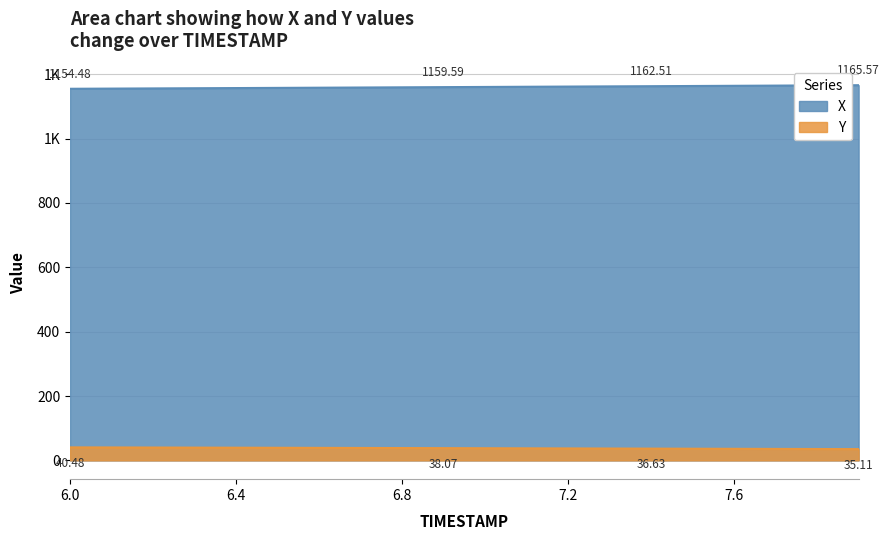

At 6.0, list the series in order from largest to smallest.

X, Y